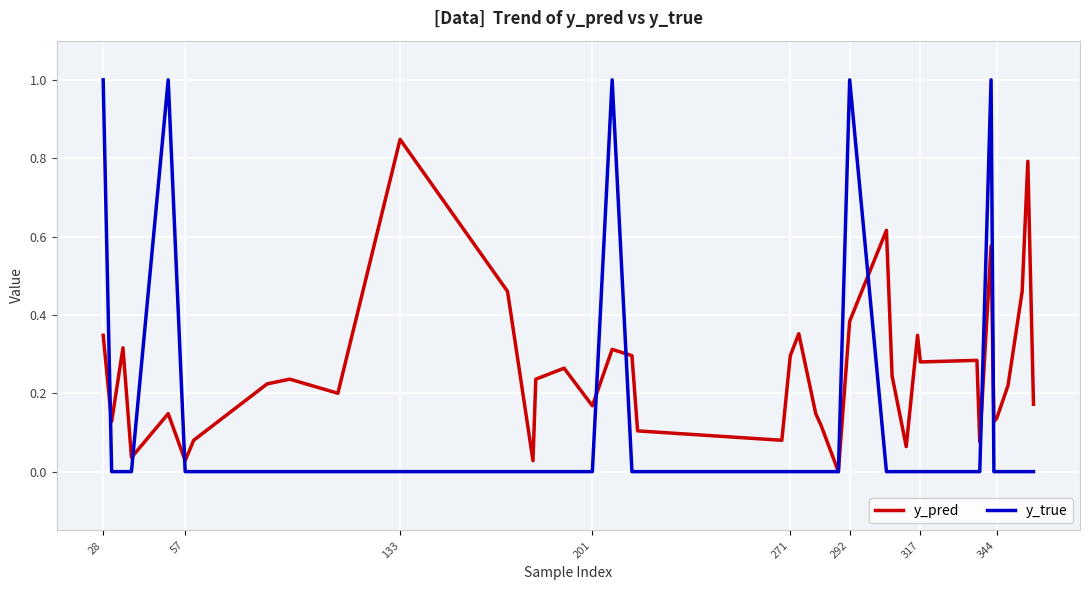

Which series has the largest total across all categories?

y_pred